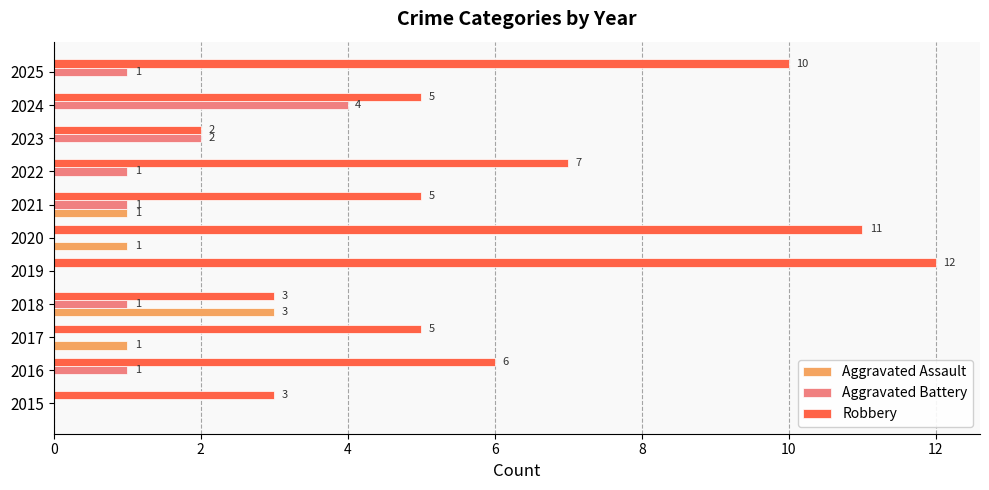

Is the value of Aggravated Battery at 2024 greater than the value of Robbery at 2021?

No